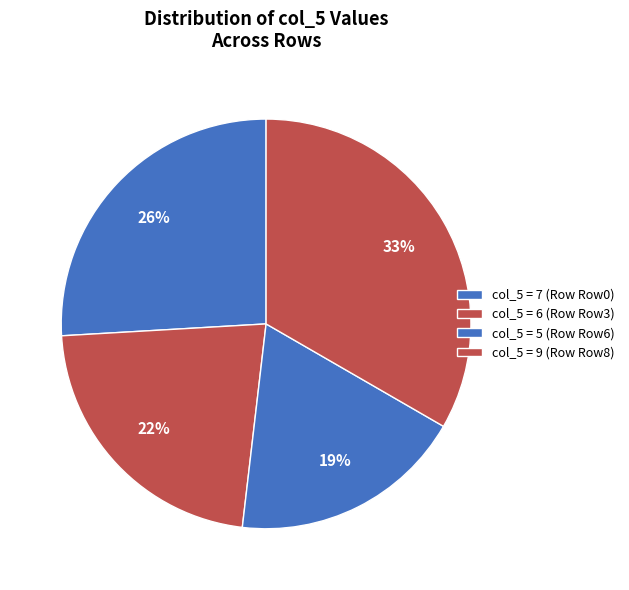

How many segments does this pie chart have?

4